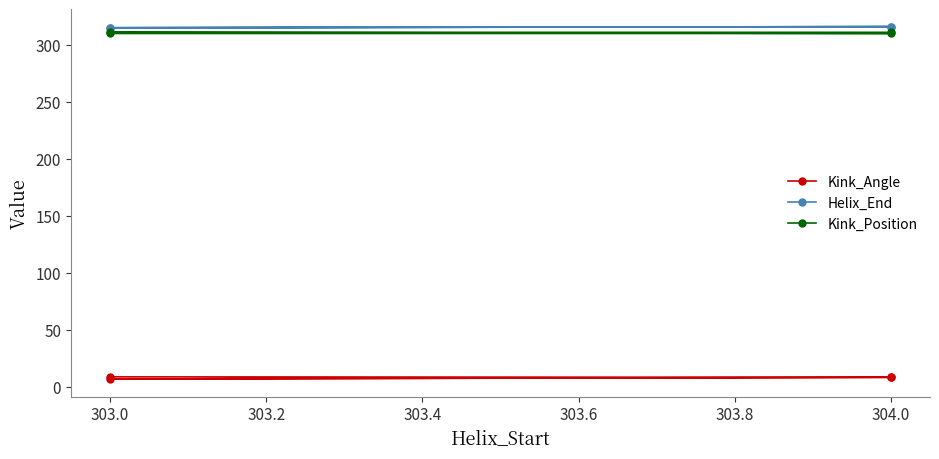

Is it true that Kink_Position equals 311.0 at 304.0?

True